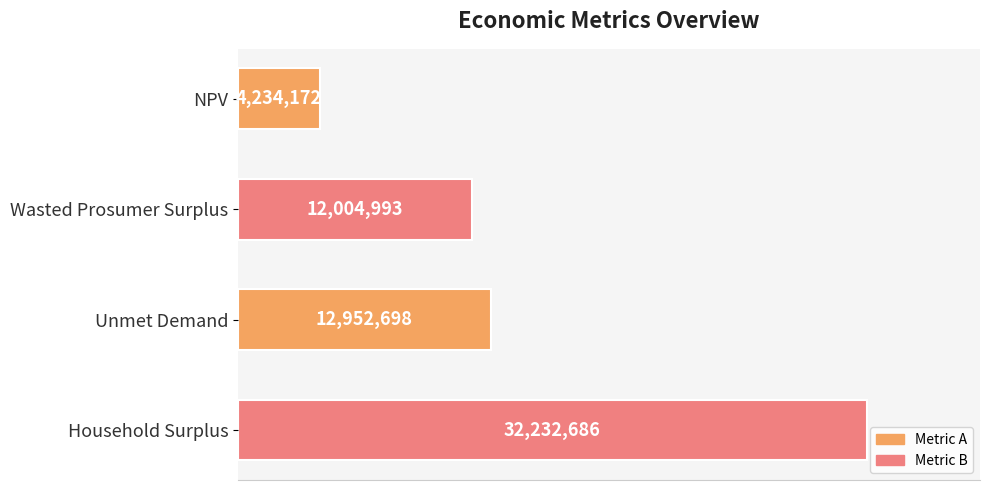

Are the bars horizontal?

Yes